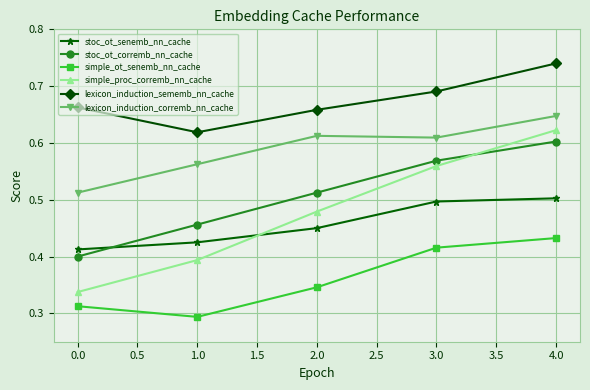

How many simple_ot_senemb_nn_cache values are between 0 and 1?

5